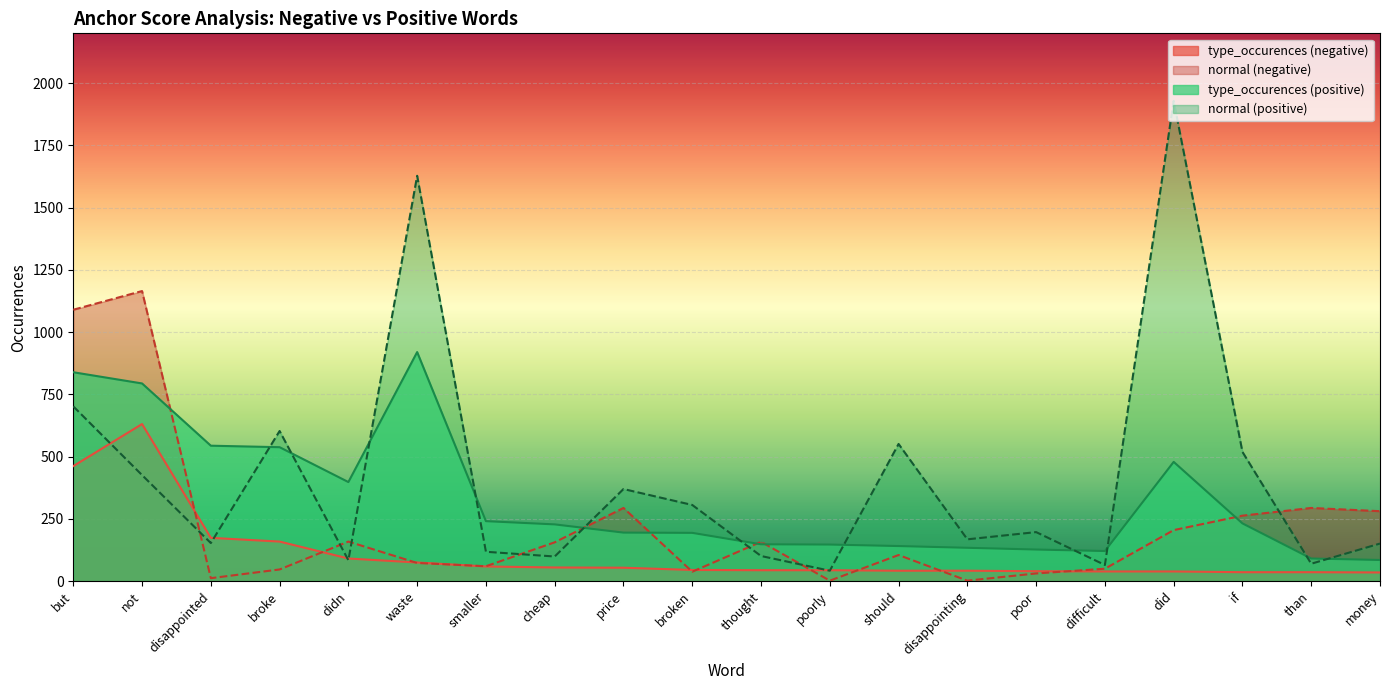

How many lines are shown in the chart?

4